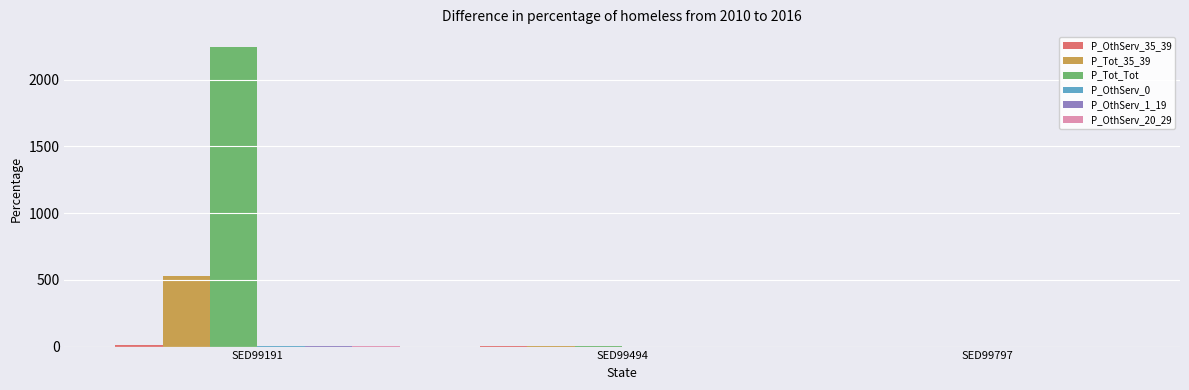

What is the average value of the P_Tot_Tot series?

749